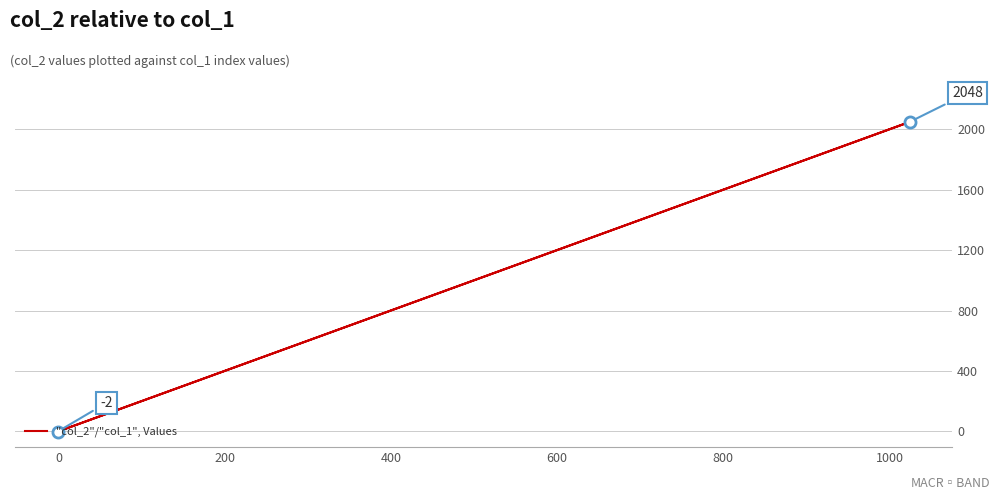

How many data points are above 10?

1